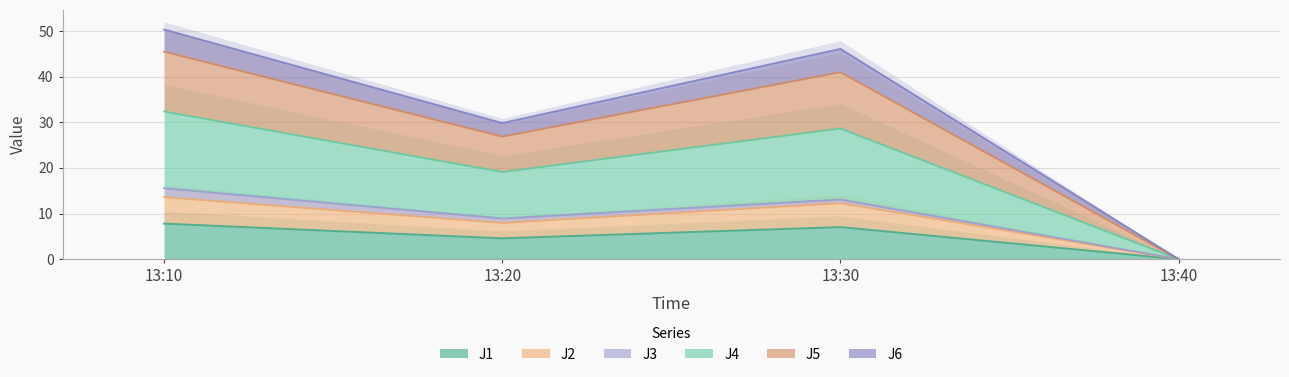

How many interior local valleys does the J4 series have?

1